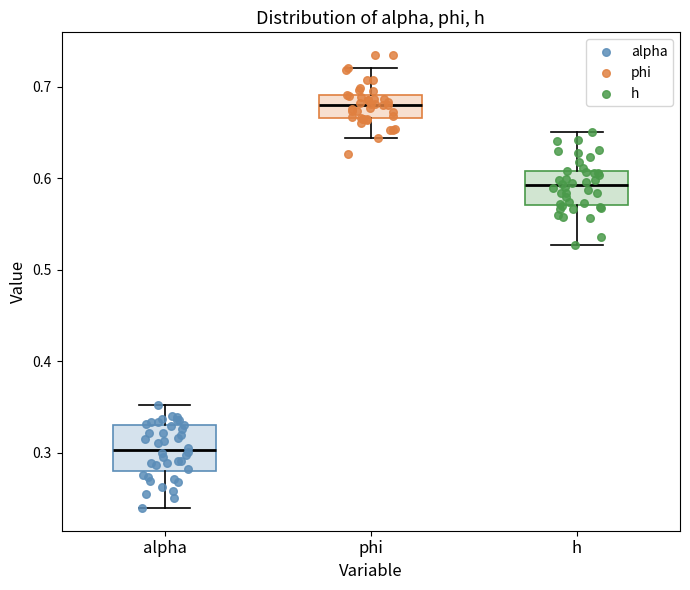

Reading left to right, transcribe this box plot: for each box, give where its median line is, the range the box spans, and where its two whiskers end, as read against the y-axis. The values are not printed on the chart, so give them approximately, as read against the axis.

alpha: median 0.30, box 0.28 to 0.33, whiskers 0.24 to 0.35
phi: median 0.68, box 0.67 to 0.69, whiskers 0.64 to 0.72
h: median 0.59, box 0.57 to 0.61, whiskers 0.53 to 0.65